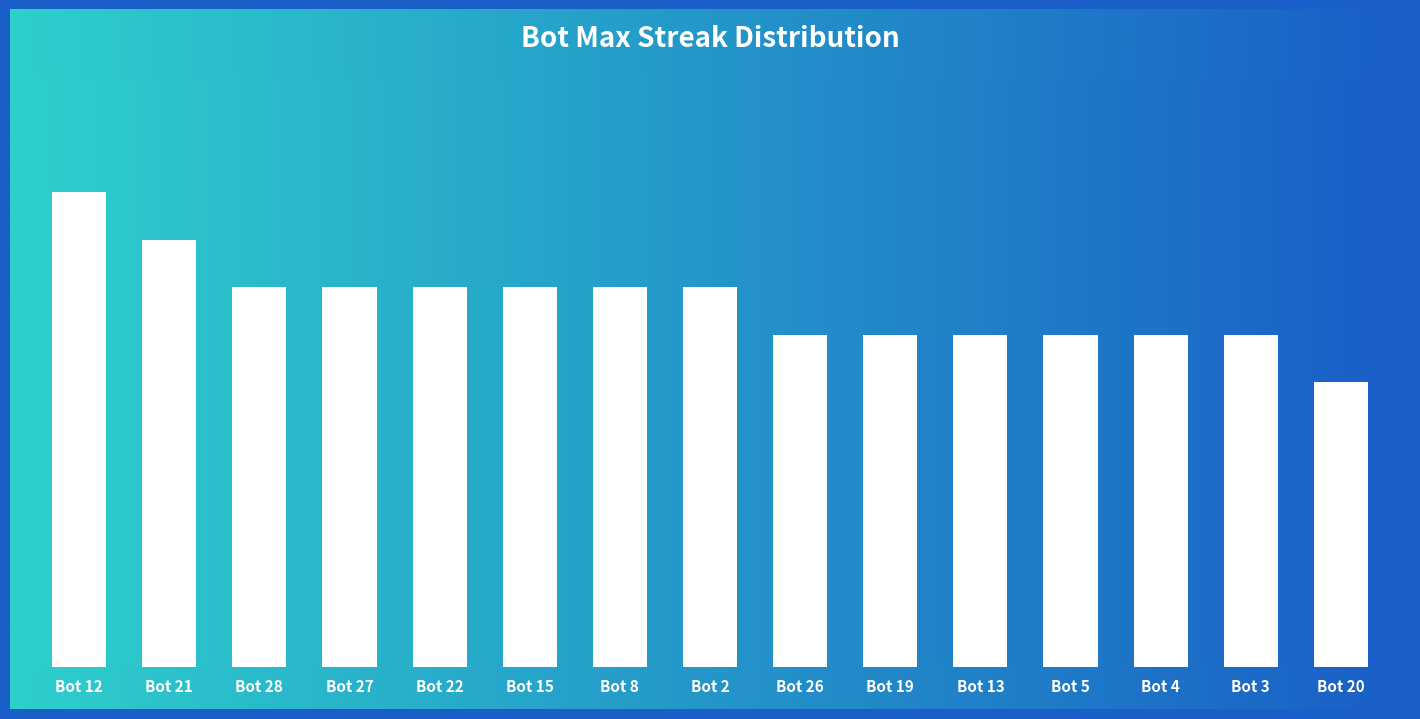

Does the chart contain any negative values?

No